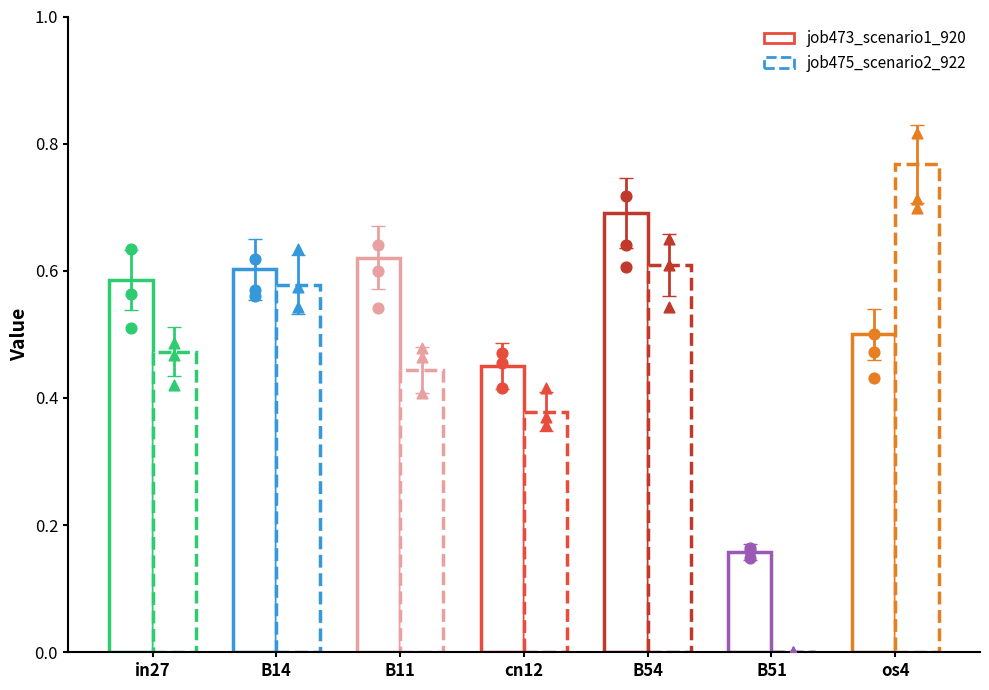

Which series reaches the maximum Y coordinate?

job475_scenario2_922